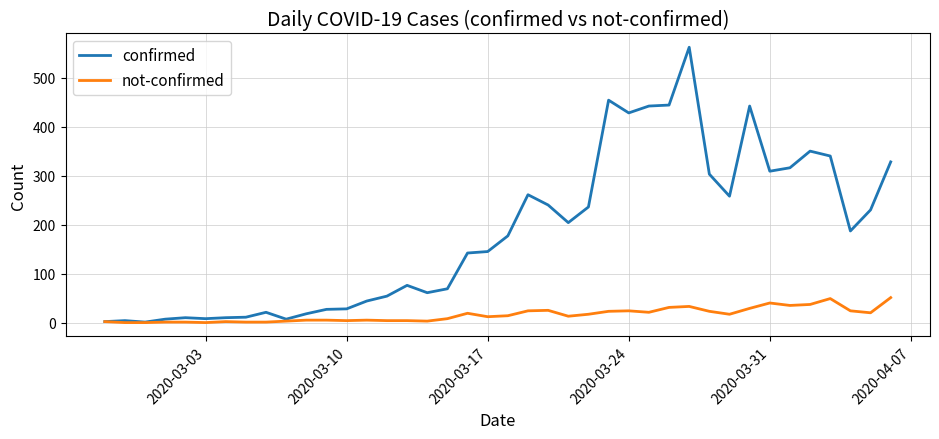

Rank the series by their maximum value, from lowest to highest.

not-confirmed, confirmed